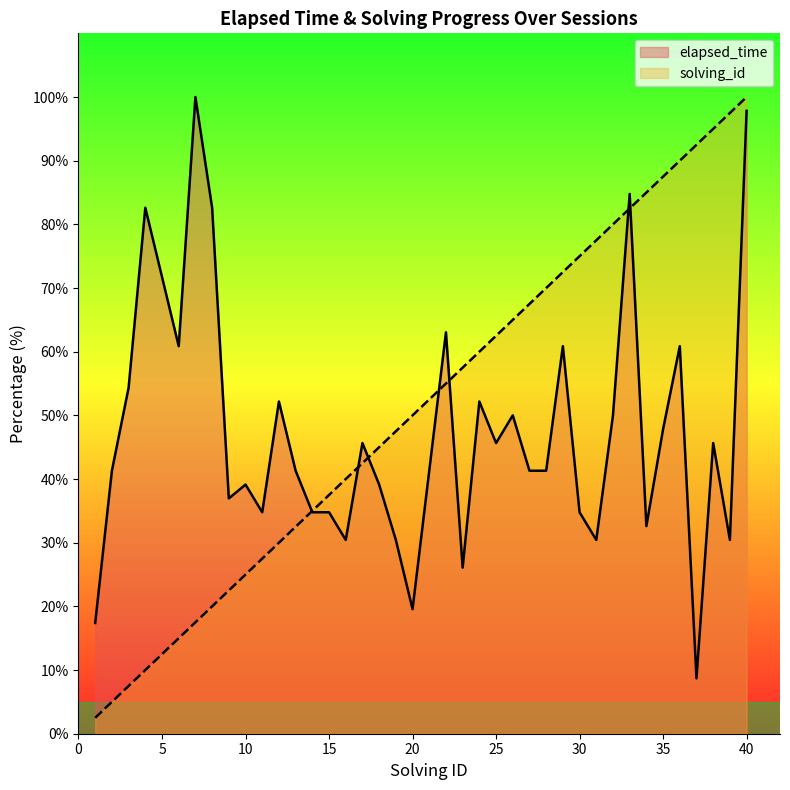

True or false: the data has more than 1 interior local peaks.

True